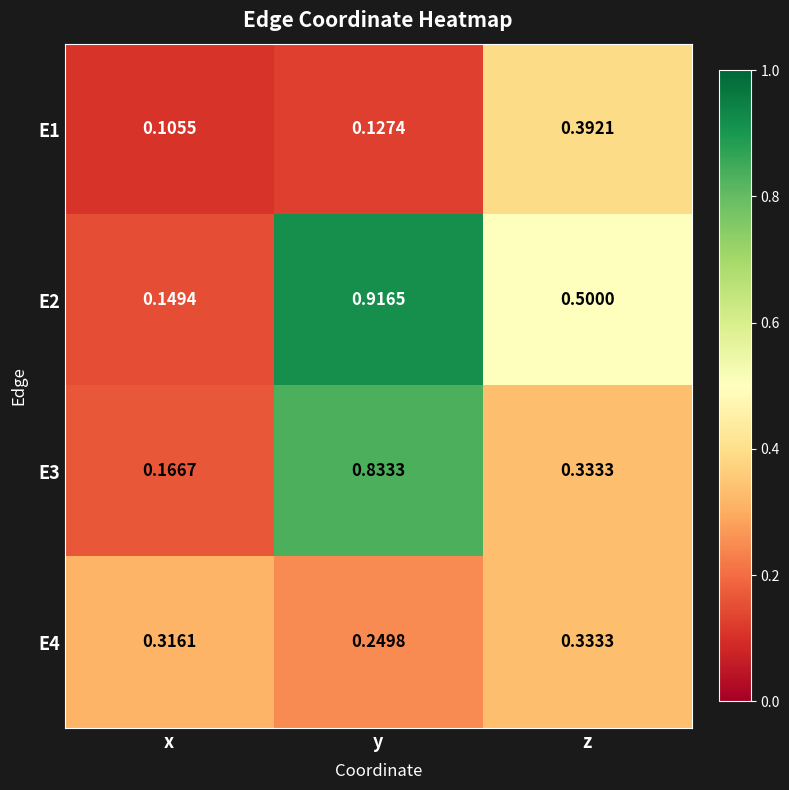

Rank the categories by E4 value from highest to lowest.

z, x, y